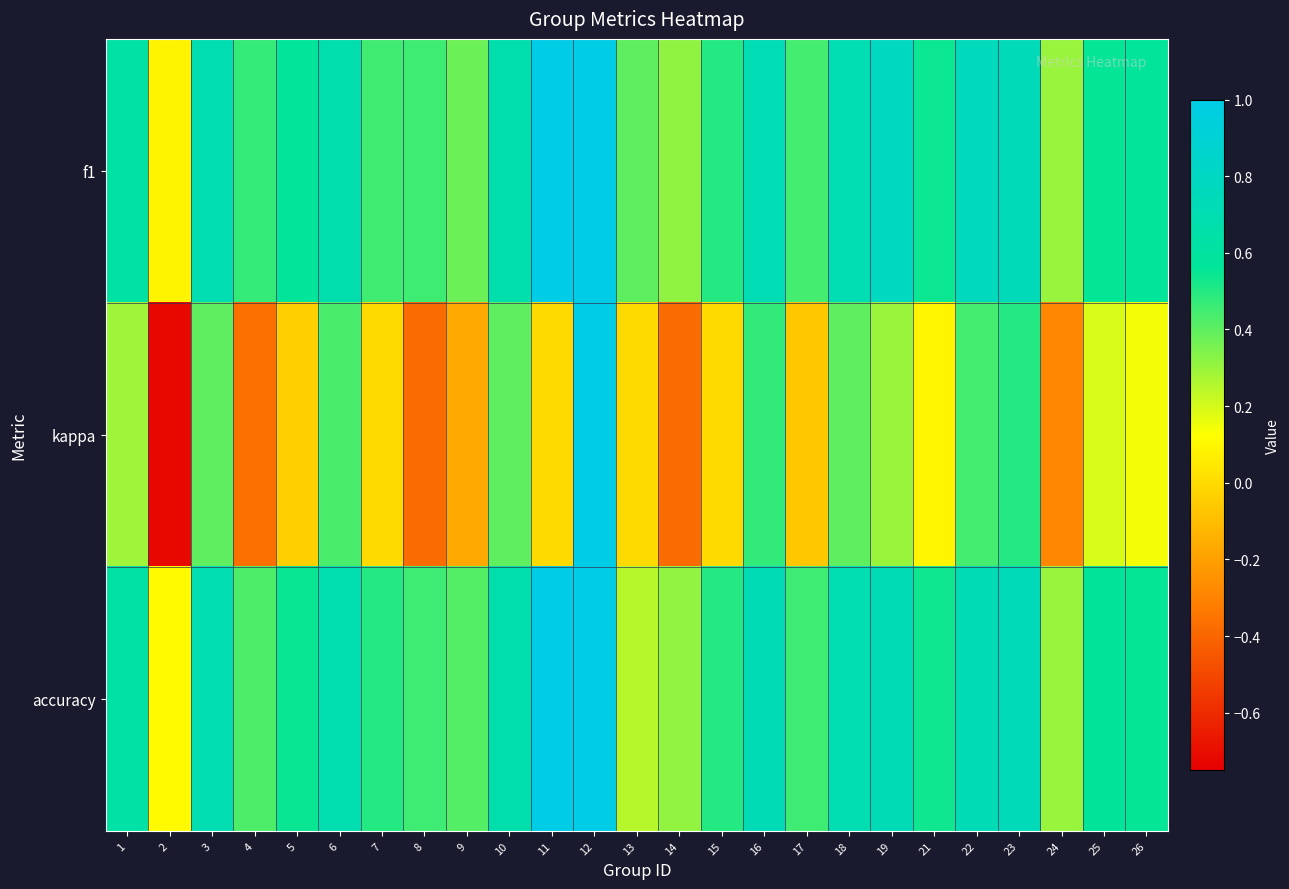

Which series changed the most between 12 and 17?

kappa